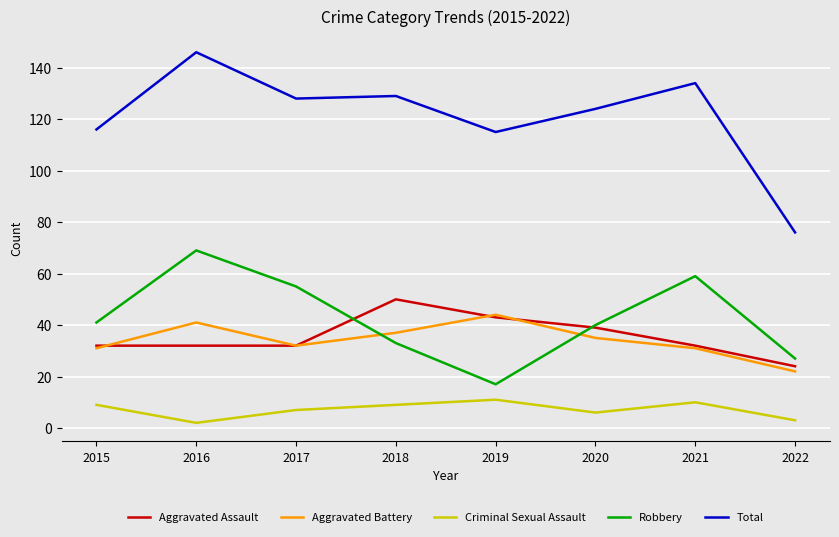

Reading right to left, what are all the values shown in this chart?

Aggravated Assault: 24	32	39	43	50	32	32	32
Aggravated Battery: 22	31	35	44	37	32	41	31
Criminal Sexual Assault: 3	10	6	11	9	7	2	9
Robbery: 27	59	40	17	33	55	69	41
Total: 76	134	124	115	129	128	146	116